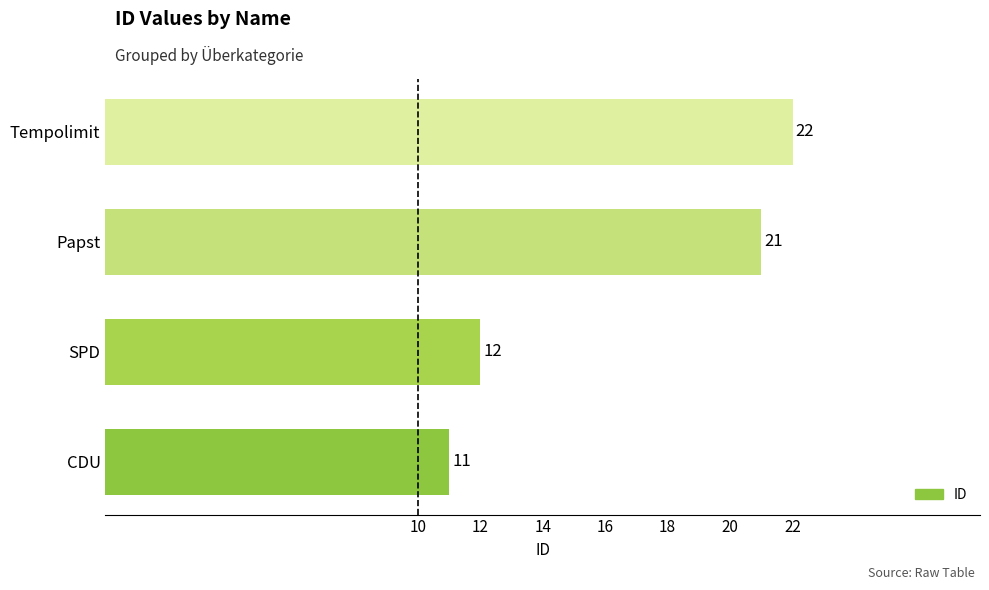

What is the sum of all values?

66